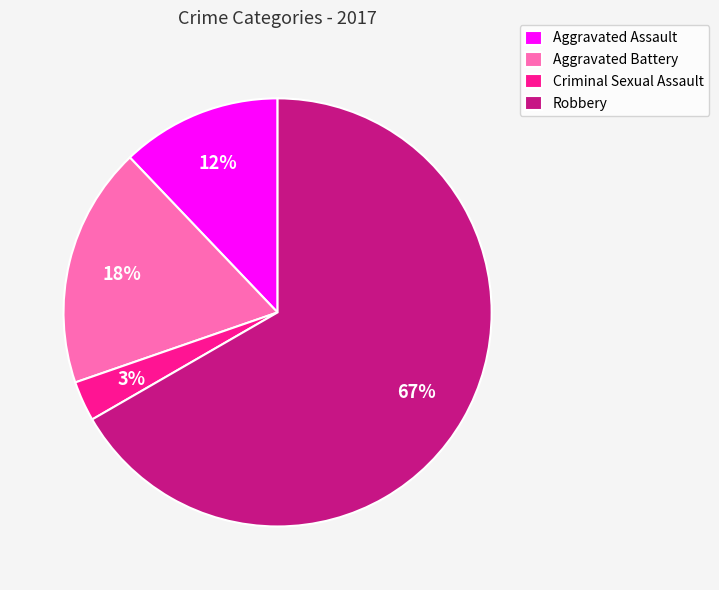

To the nearest percent, what percentage of the pie is Aggravated Battery?

18%